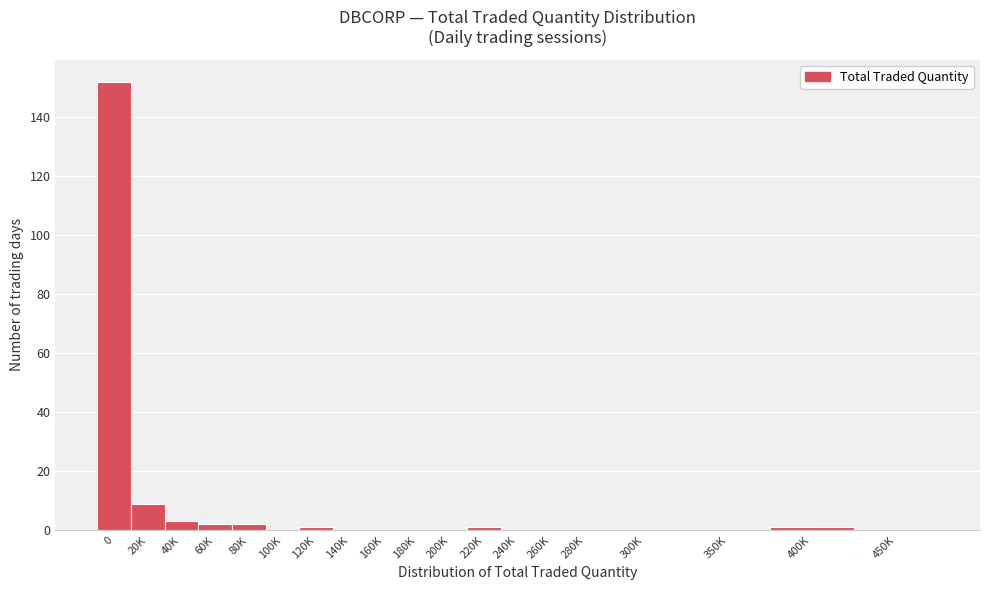

Reading left to right, transcribe all the data shown in this chart.

0=152	20K=9	40K=3	60K=2	80K=2	100K=0	120K=1	140K=0	160K=0	180K=0	200K=0	220K=1	240K=0	260K=0	280K=0	300K=0	350K=0	400K=1	450K=0